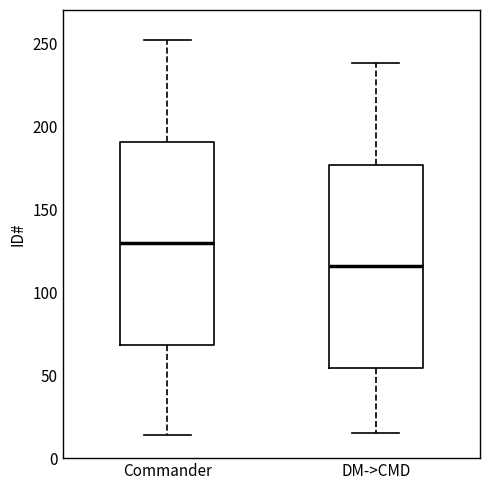

Reading left to right, read every box against the y-axis: the position of its median line, the range the box covers, and the ends of its whiskers. The values are not printed on the chart, so give them approximately, as read against the axis.

Commander: median 130, box 70 to 190, whiskers 15 to 250
DM->CMD: median 115, box 55 to 175, whiskers 15 to 240